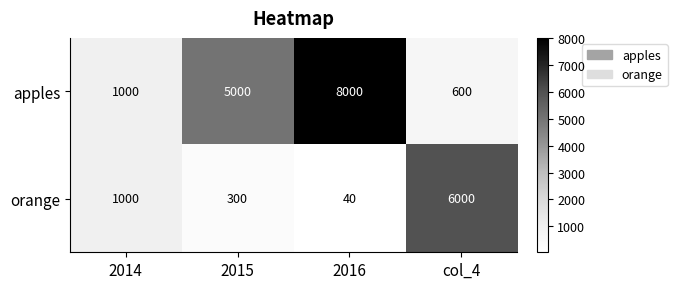

How many categories are shown in the chart?

4